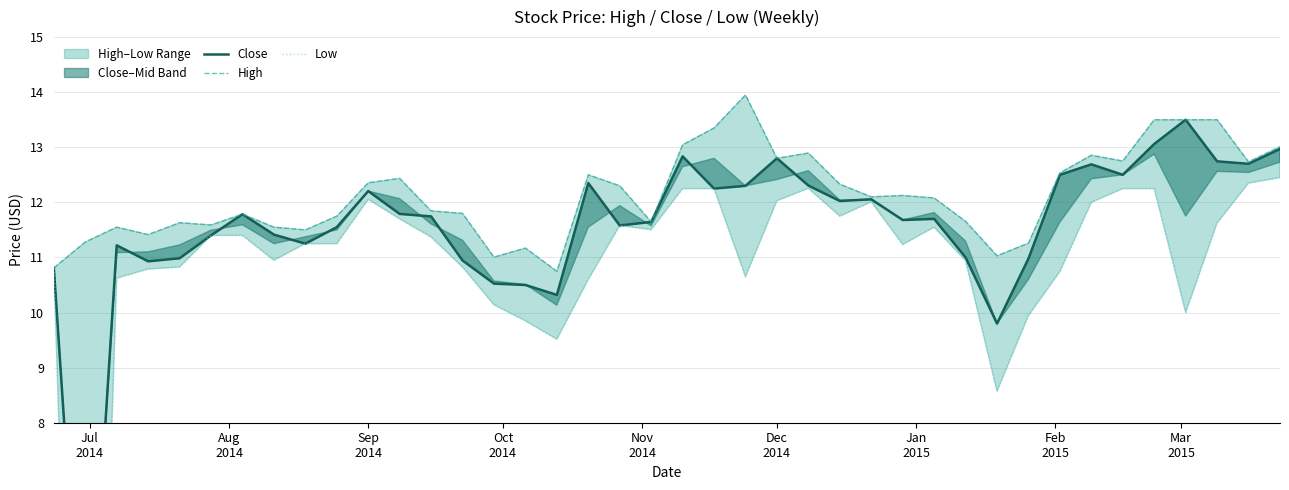

How many interior local valleys does the High series have?

11